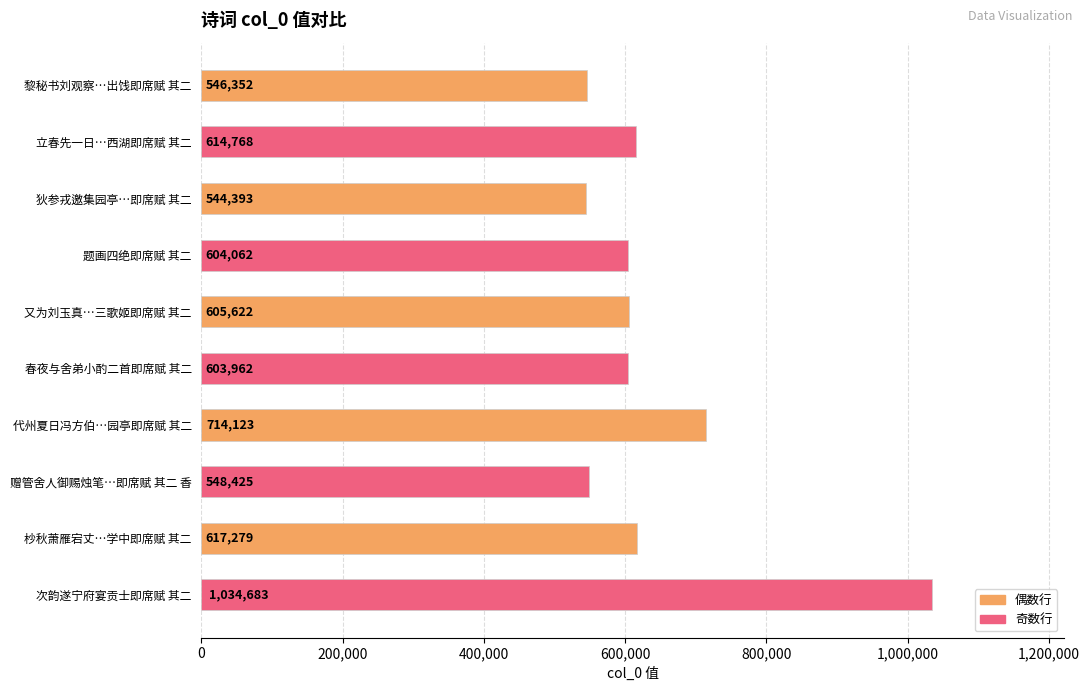

What is the difference between the maximum and minimum values?

490290